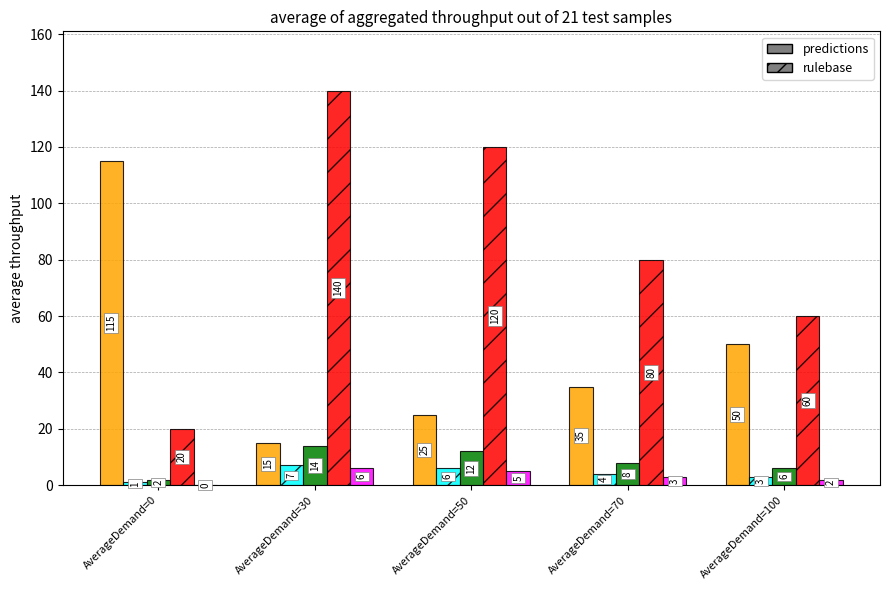

At which category is the sum across all series the highest?

AverageDemand=30